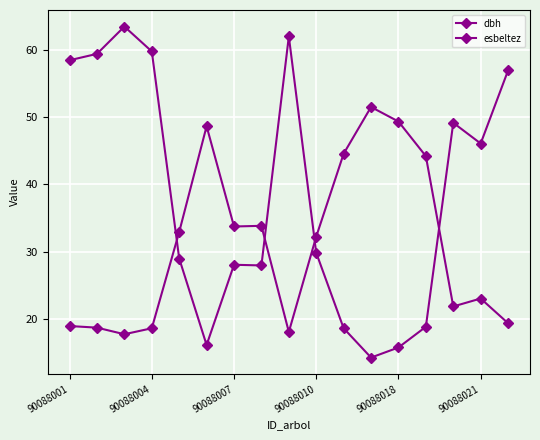

Does the chart have visible grid lines?

Yes